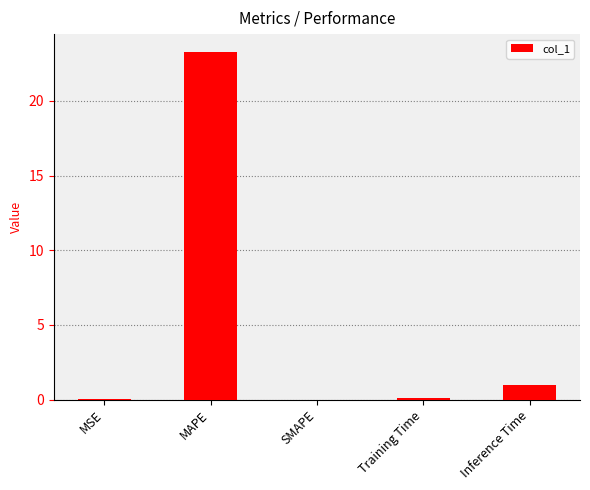

What is the maximum value shown in the chart?

23.3